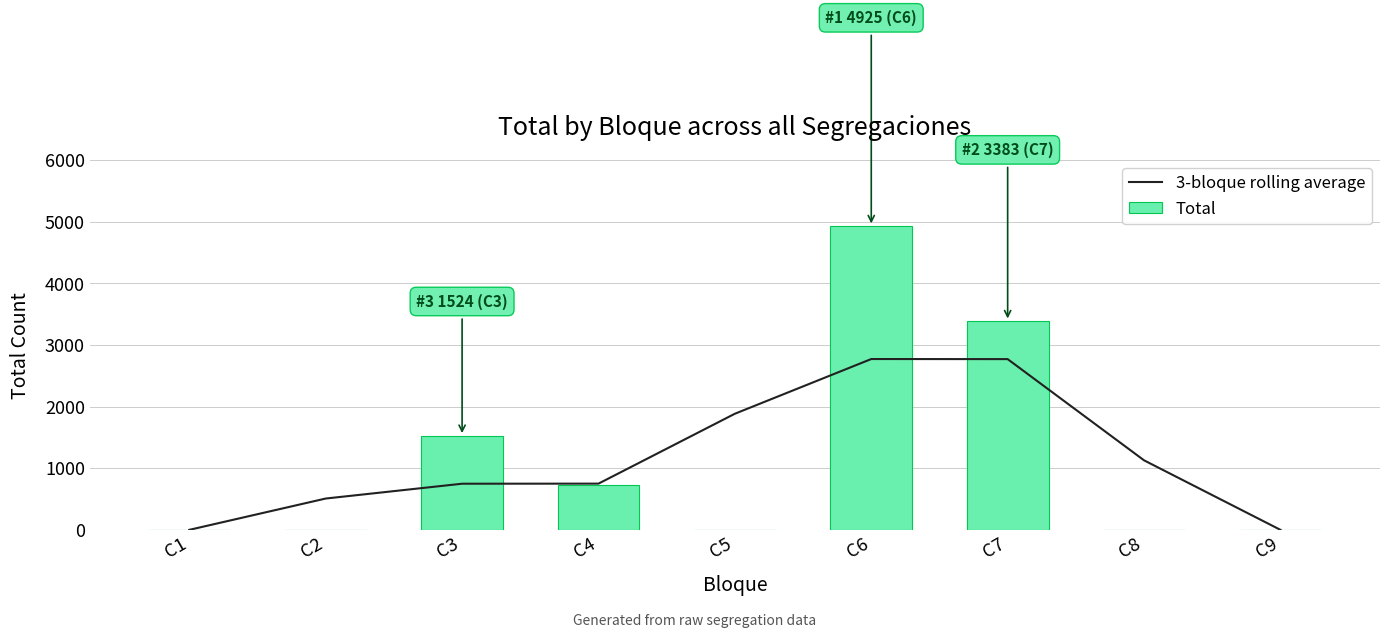

What are all the series names shown in the legend?

3-bloque rolling average, Total